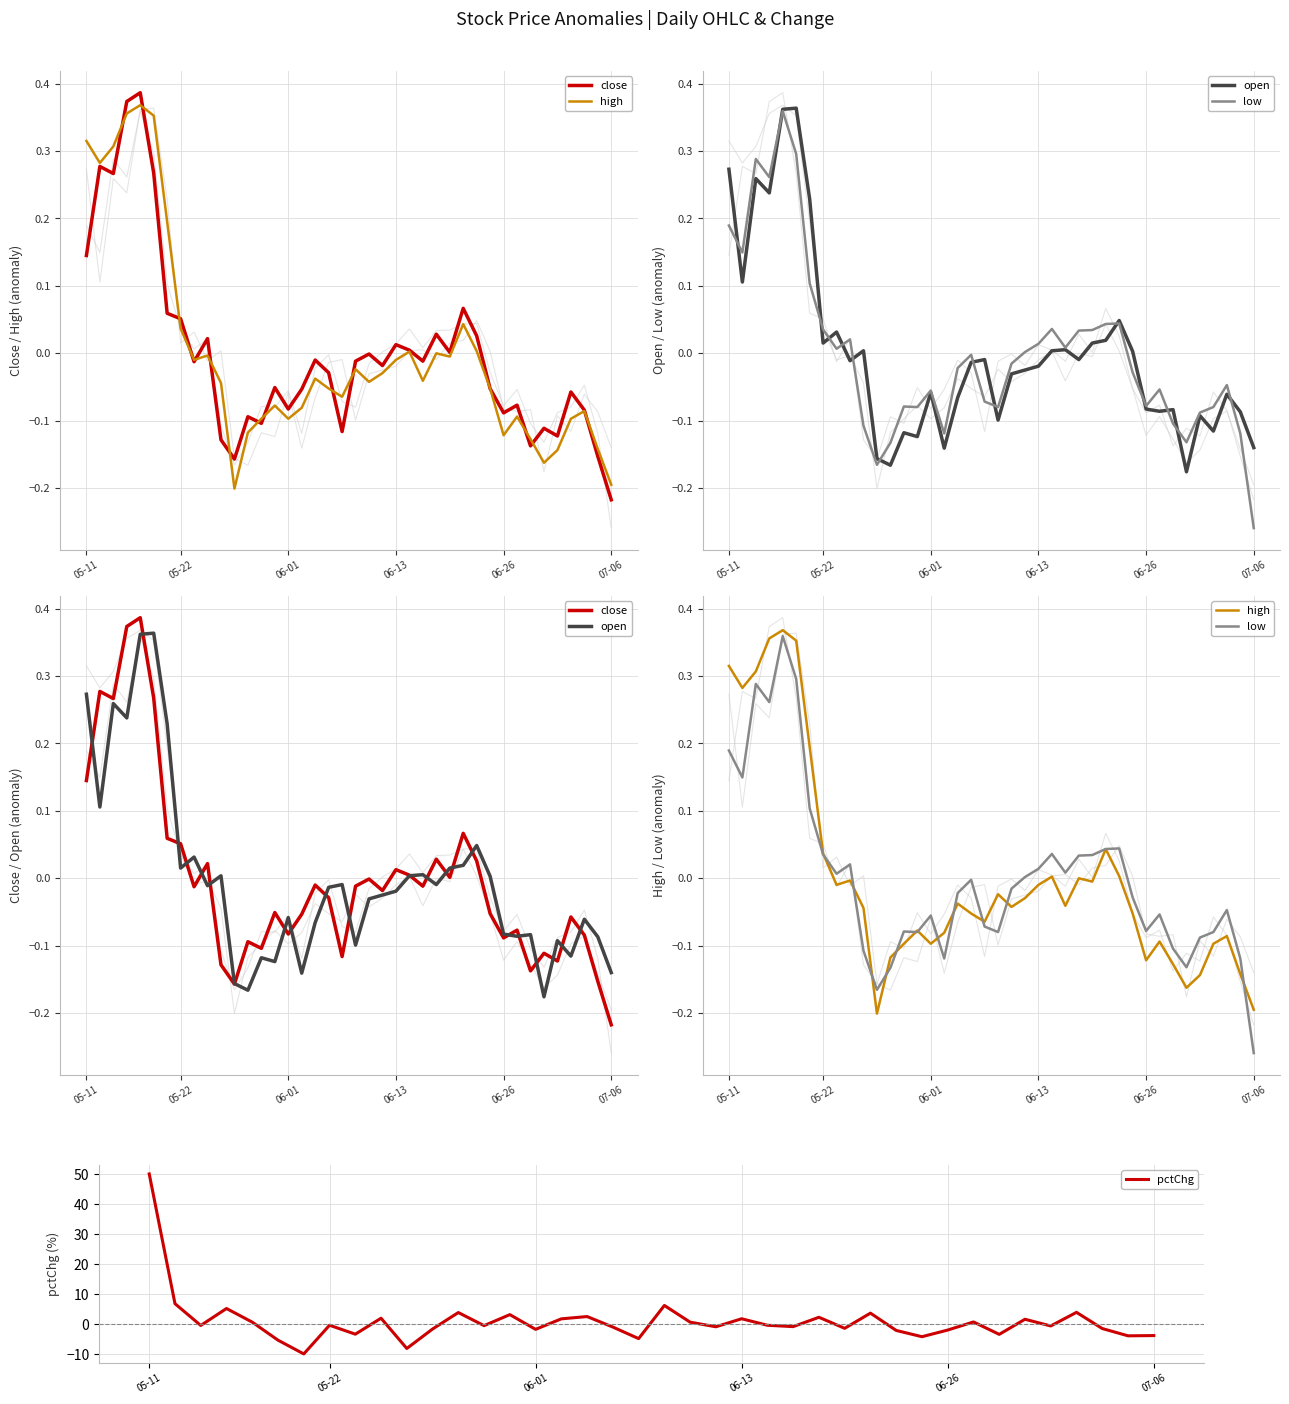

The value of pctChg at 07-06 is -3.9. True or false?

True